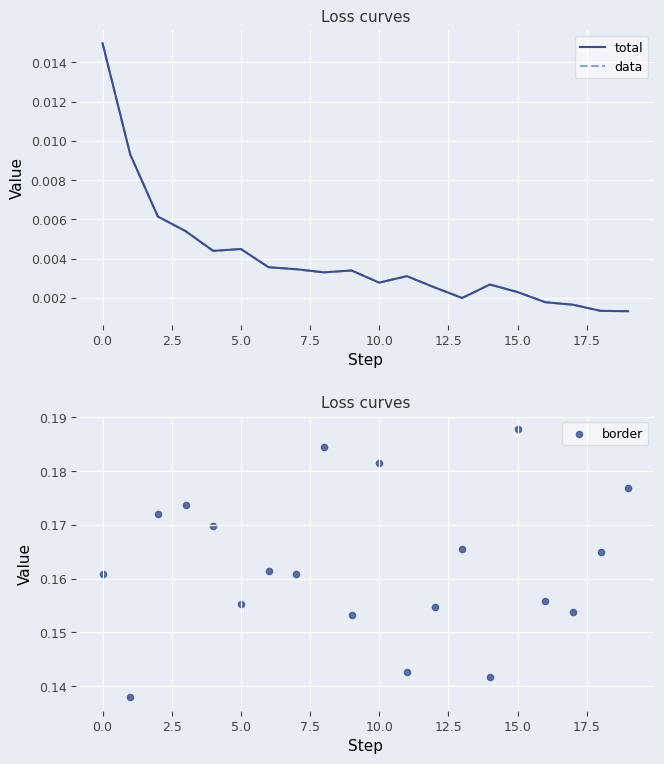

What is the total value across all series at 15.0?

0.2